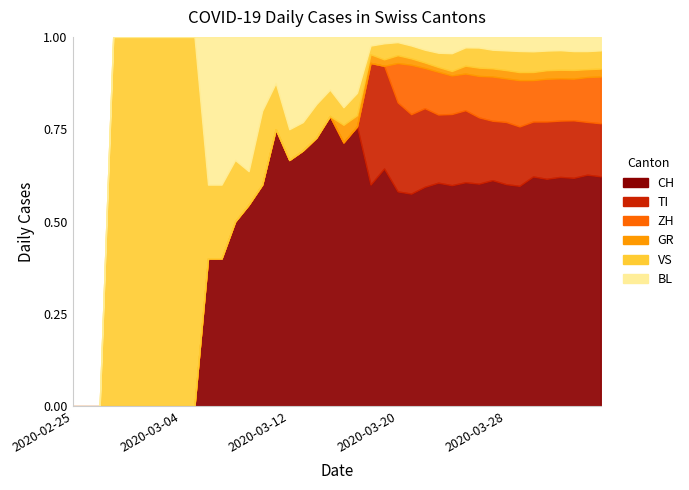

Rank the categories by GR value from highest to lowest.

2020-04-01, 2020-04-02, 2020-03-31, 2020-04-03, 2020-04-04, 2020-03-30, 2020-03-28, 2020-03-29, 2020-03-26, 2020-03-27, 2020-03-25, 2020-03-20, 2020-03-21, 2020-03-22, 2020-03-23, 2020-03-24, 2020-03-18, 2020-03-19, 2020-03-16, 2020-03-17, 2020-02-25, 2020-02-26, 2020-02-27, 2020-02-28, 2020-02-29, 2020-03-01, 2020-03-02, 2020-03-03, 2020-03-04, 2020-03-05, 2020-03-06, 2020-03-07, 2020-03-08, 2020-03-09, 2020-03-10, 2020-03-11, 2020-03-12, 2020-03-13, 2020-03-14, 2020-03-15